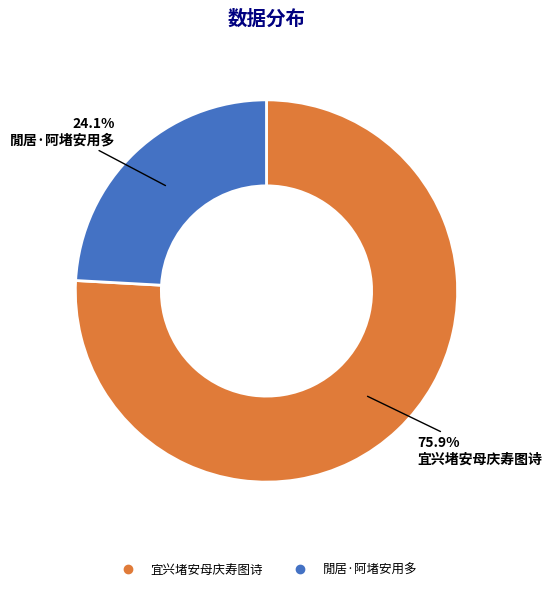

The 閒居·阿堵安用多 slice represents 29% of the pie. True or false?

False